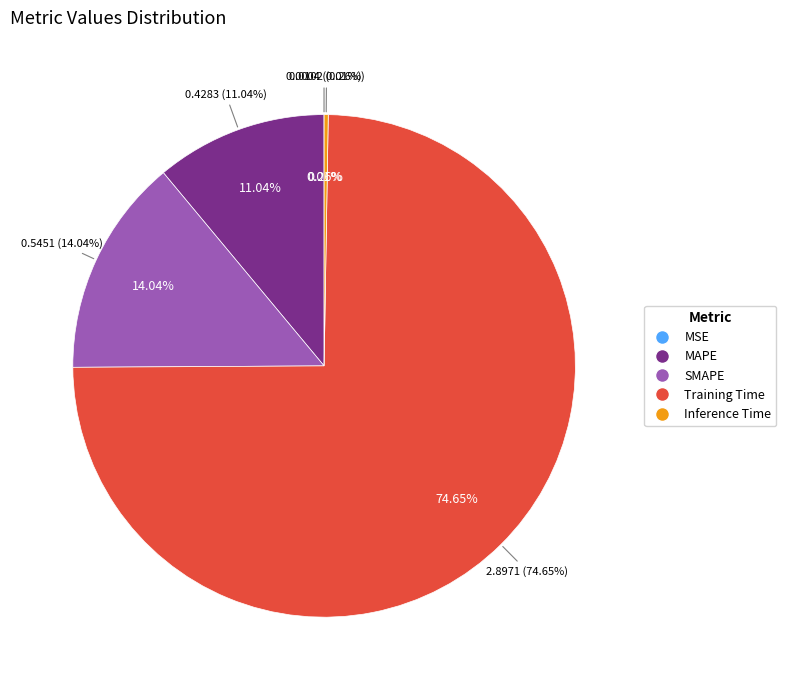

Which category has the biggest portion of the pie?

Training Time